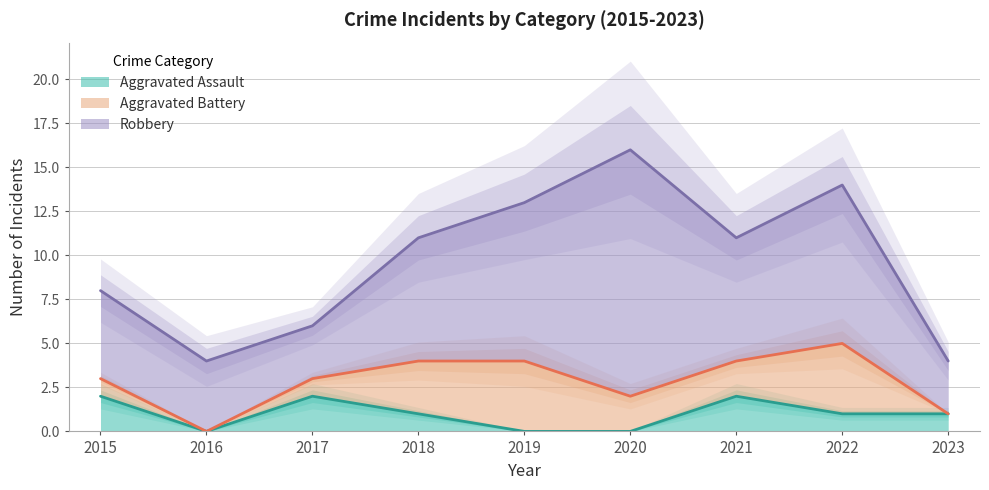

Which series has the largest total across all categories?

Robbery